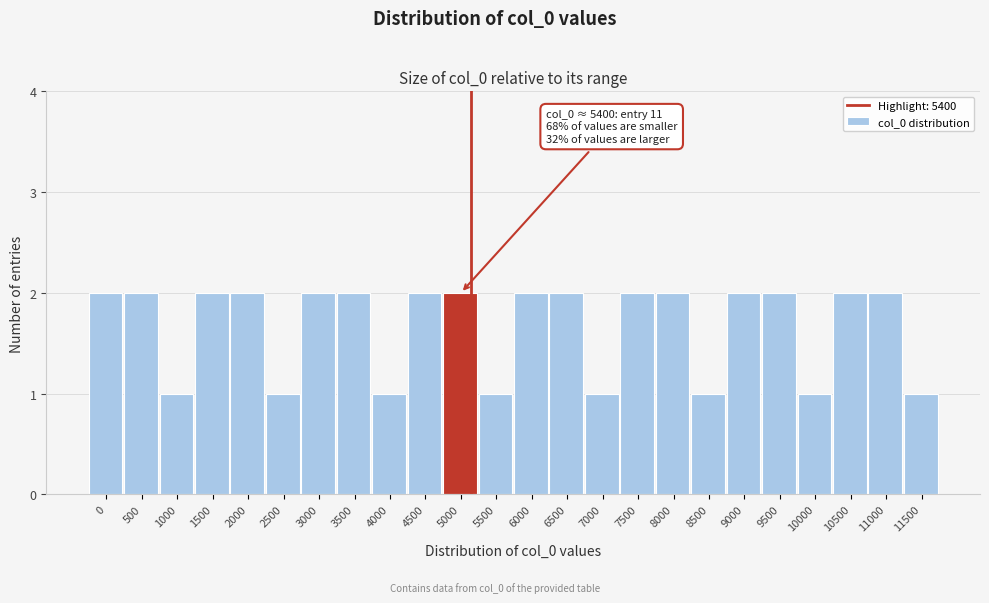

Reading left to right, list all the values displayed in this chart.

0=2	500=2	1000=1	1500=2	2000=2	2500=1	3000=2	3500=2	4000=1	4500=2	5000=2	5500=1	6000=2	6500=2	7000=1	7500=2	8000=2	8500=1	9000=2	9500=2	10000=1	10500=2	11000=2	11500=1